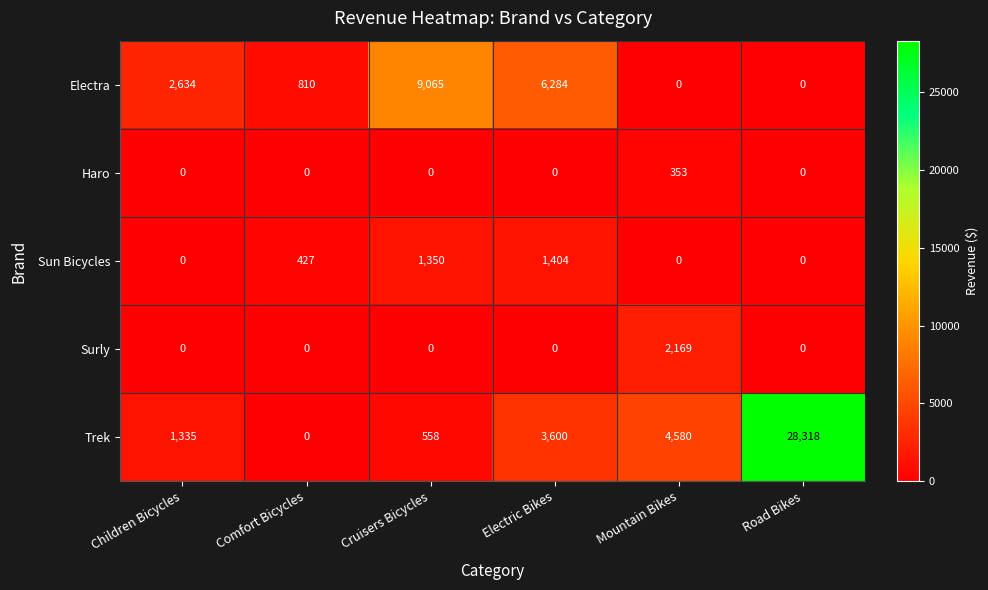

Rank the series by their maximum value, from lowest to highest.

Haro, Sun Bicycles, Surly, Electra, Trek